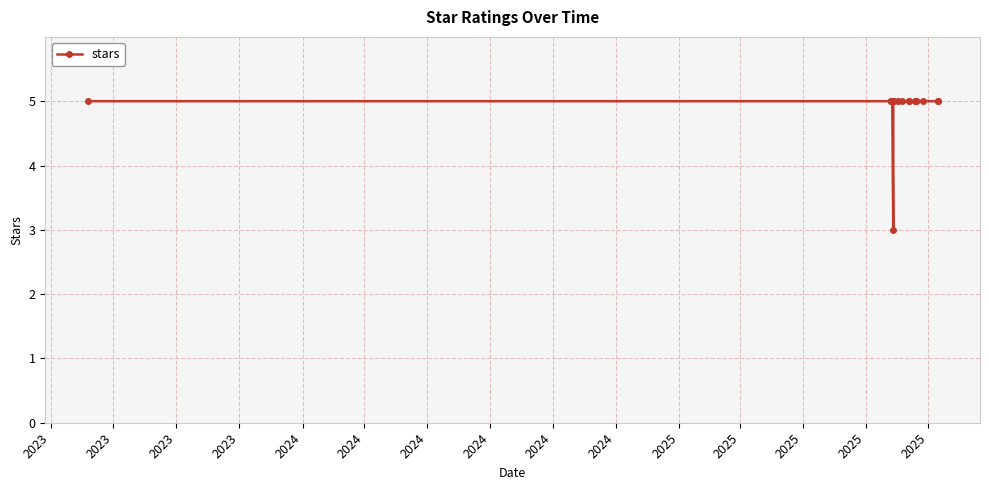

Read the value at 2023.

5